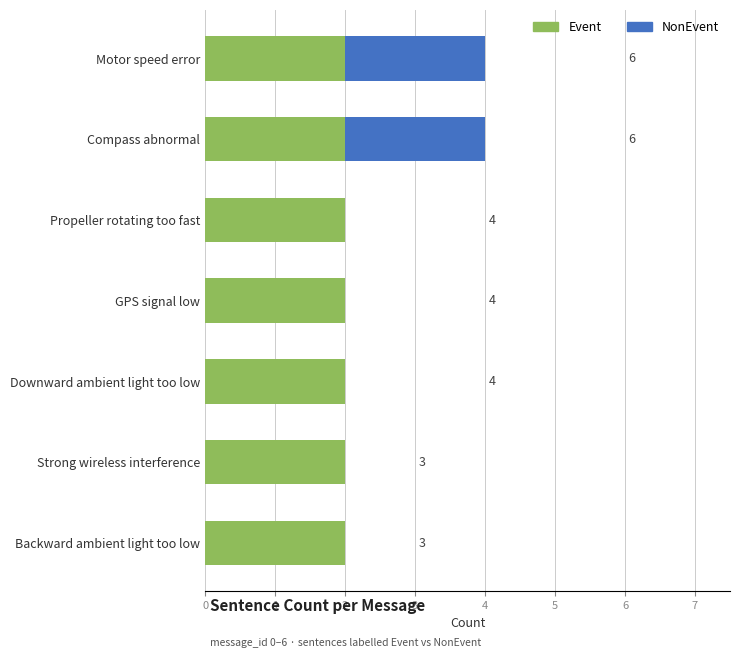

What is the difference between the maximum and minimum values in the NonEvent series?

3.0